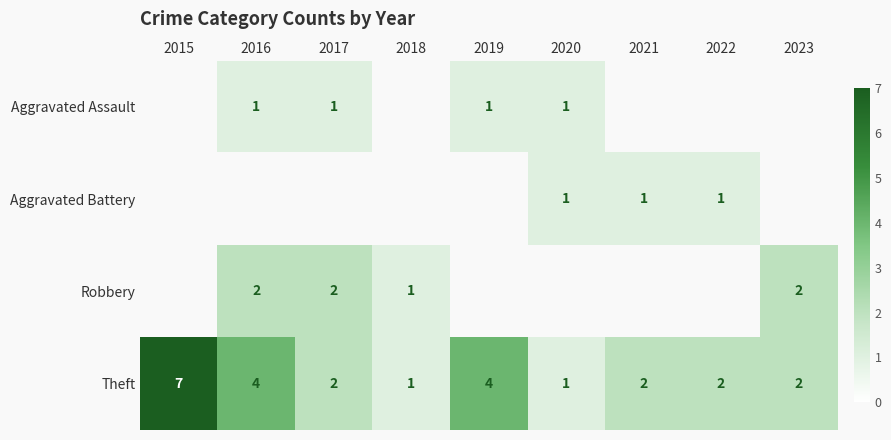

Count the number of categories in the chart.

9